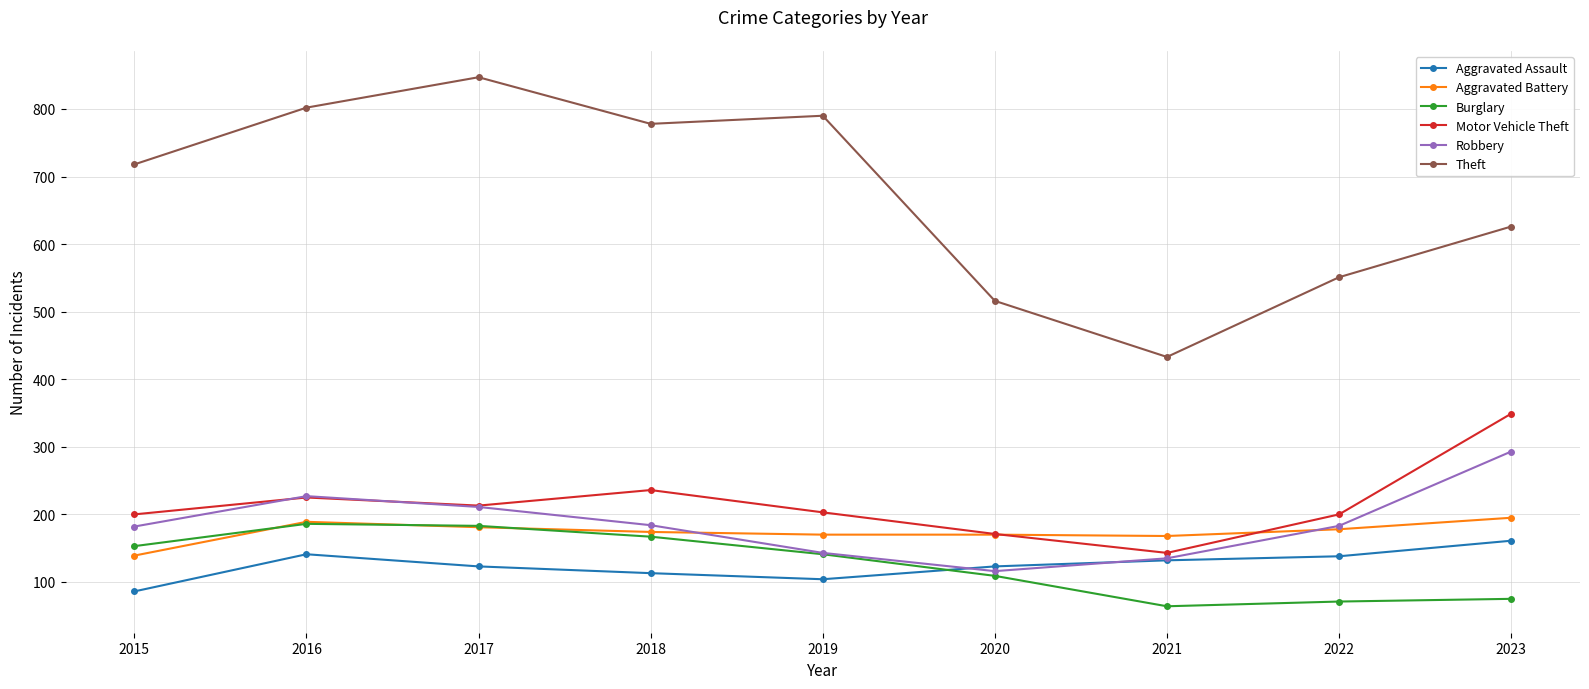

What is the difference between the maximum and minimum values in the Aggravated Battery series?

56